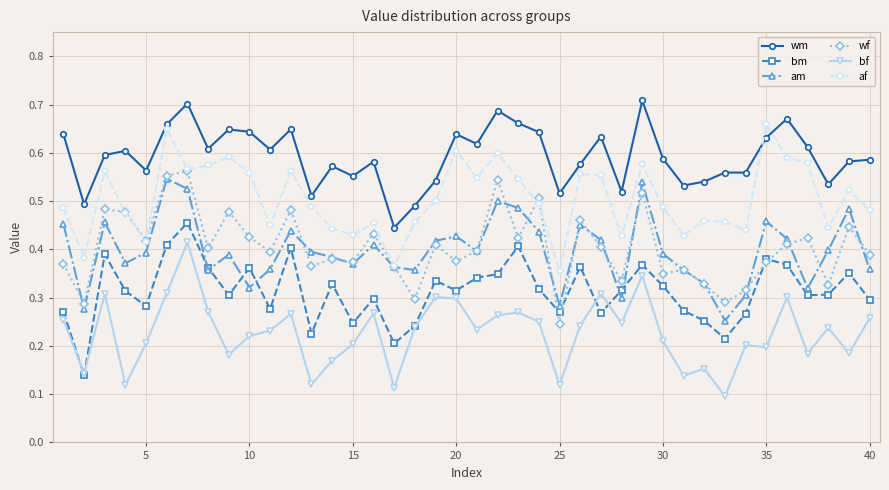

How many lines are shown in the chart?

6